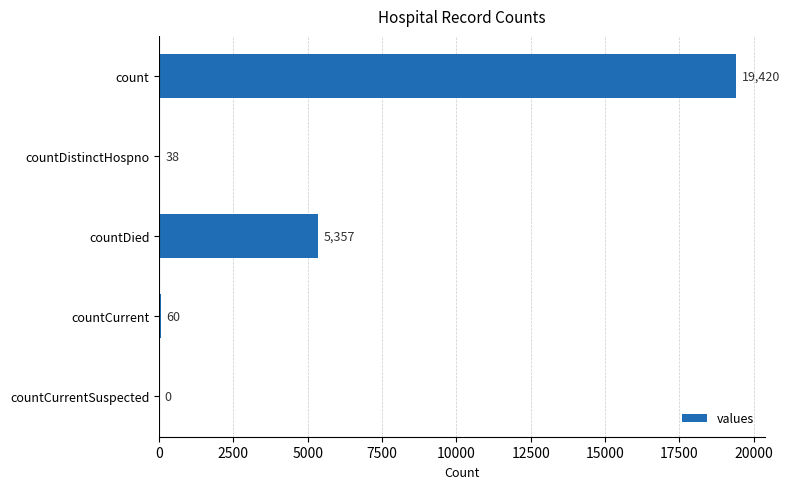

At which label is the value closest to 9710?

countDied